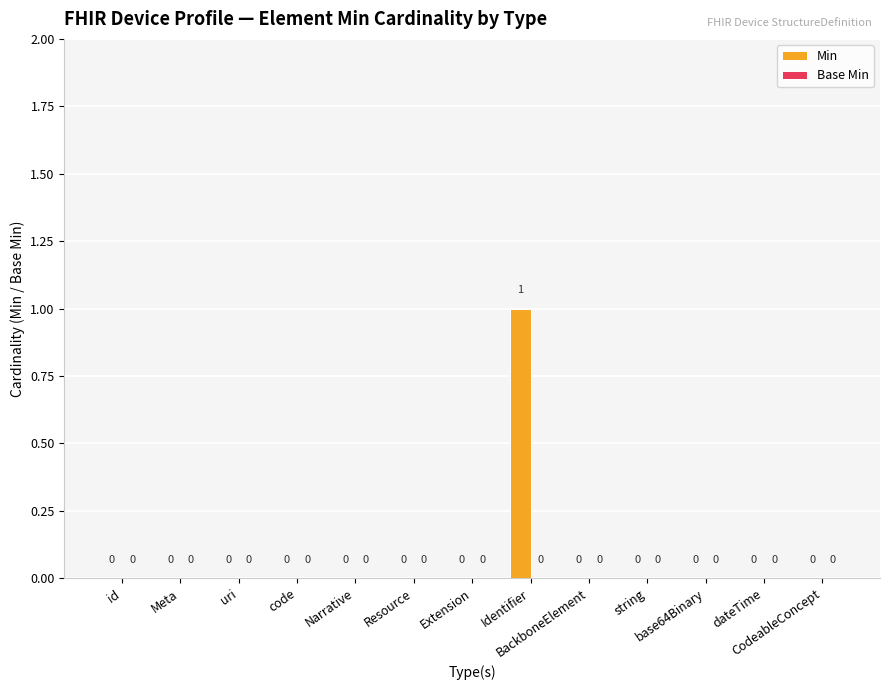

Are the bars horizontal?

No